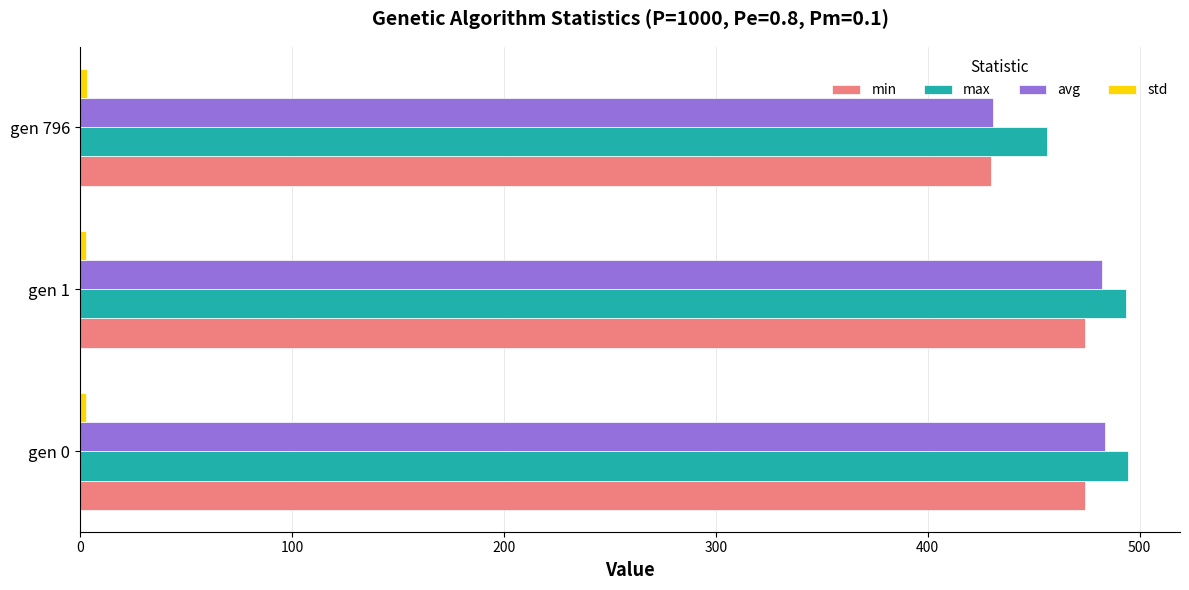

What is the difference between the second highest and minimum values in the max series?

37.6